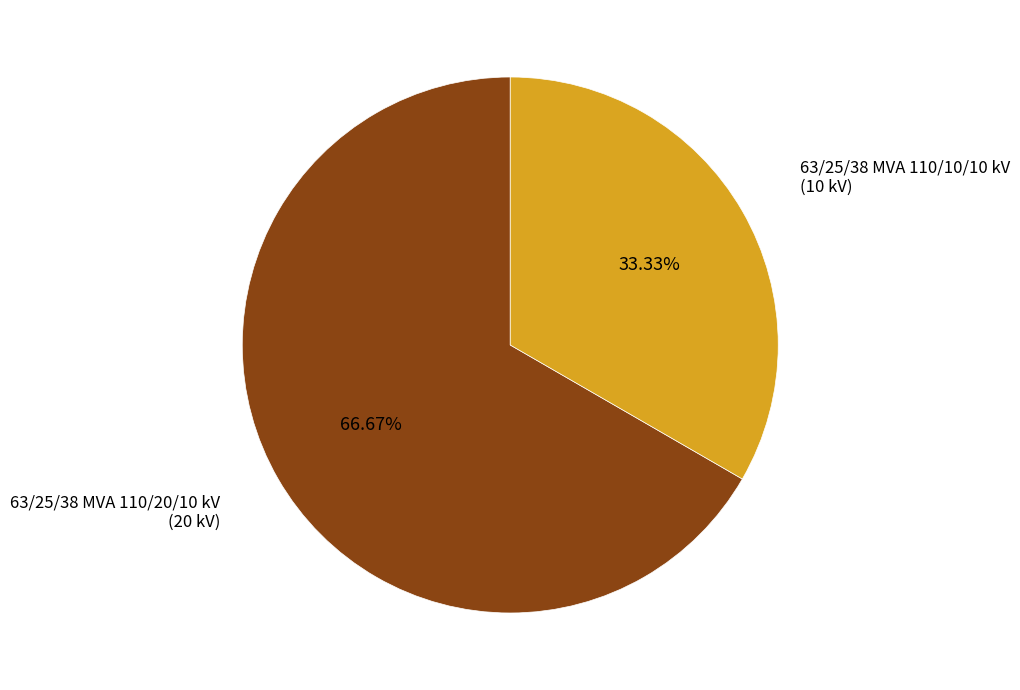

Does any single category account for the majority?

Yes